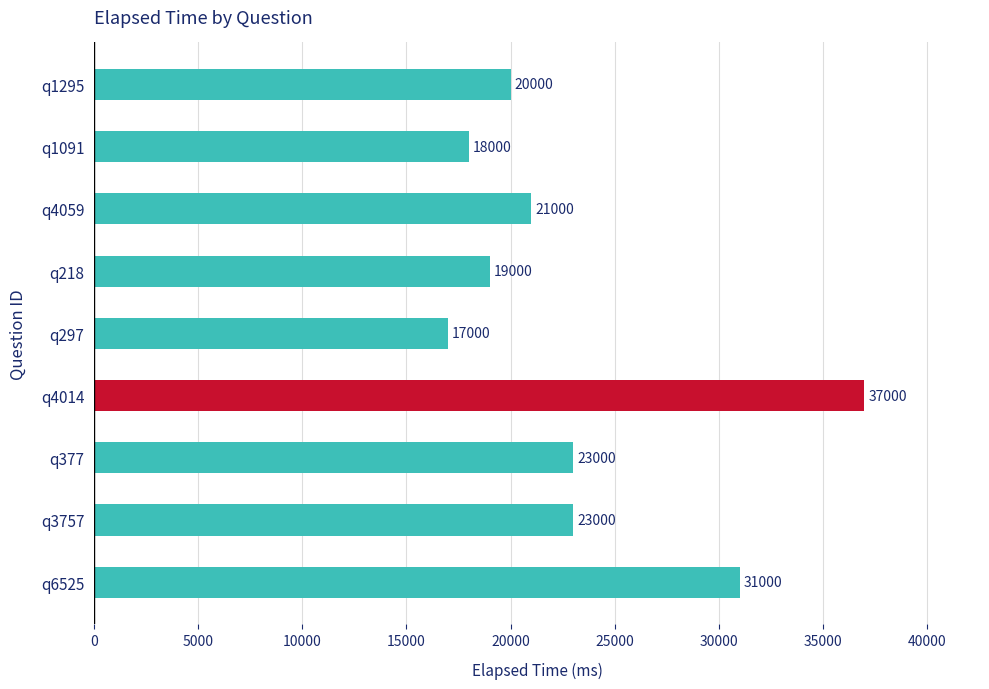

What is the change in value from q4059 to q1295?

-1000